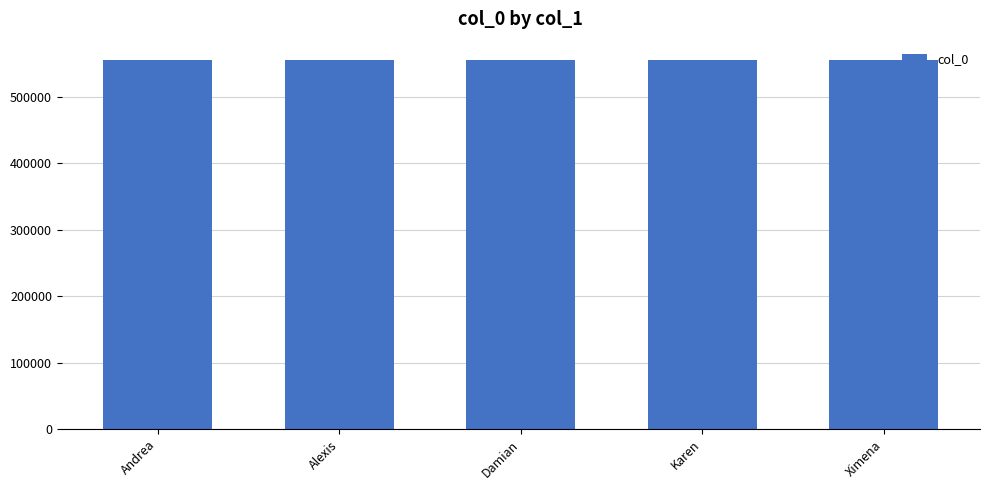

True or false: the data shows 555505 at Ximena.

True